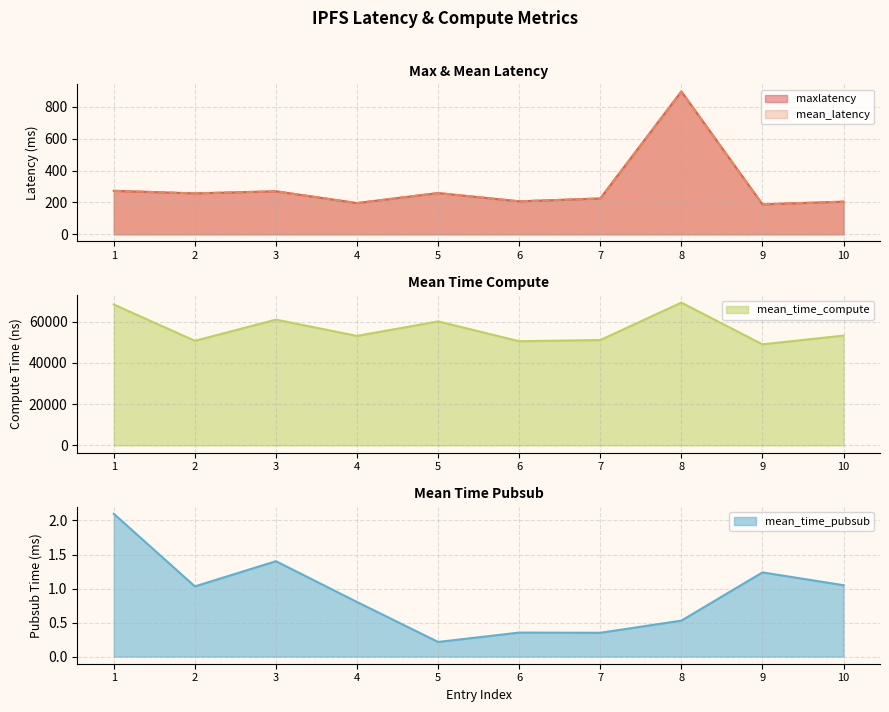

Reading left to right, what are all the values shown in this chart?

maxlatency: 1=273.0	2=257.0	3=270.0	4=196.0	5=259.0	6=207.0	7=225.0	8=897.0	9=188.0	10=205.0
mean_latency: 1=273.0	2=257.0	3=270.0	4=196.0	5=259.0	6=207.0	7=225.0	8=897.0	9=188.0	10=205.0
mean_time_compute: 1=68260.0	2=50660.0	3=60932.0	4=53044.0	5=60072.0	6=50468.0	7=51045.0	8=69163.0	9=48964.0	10=53198.0
mean_time_pubsub: 1=2.1	2=1.0	3=1.4	4=0.8	5=0.2	6=0.4	7=0.3	8=0.5	9=1.2	10=1.0